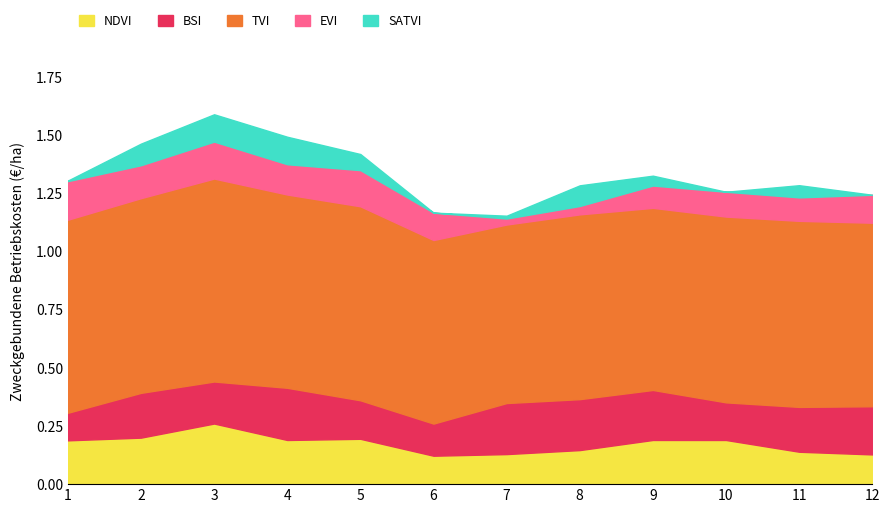

At which label does NDVI reach its peak?

3